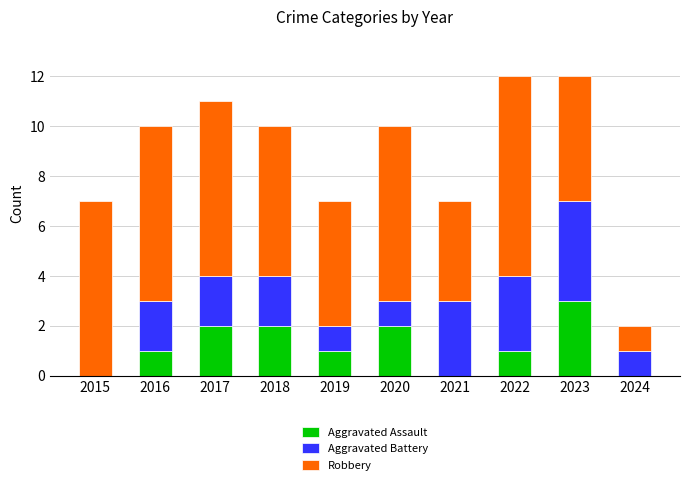

What is the total value across all series at 2016?

10